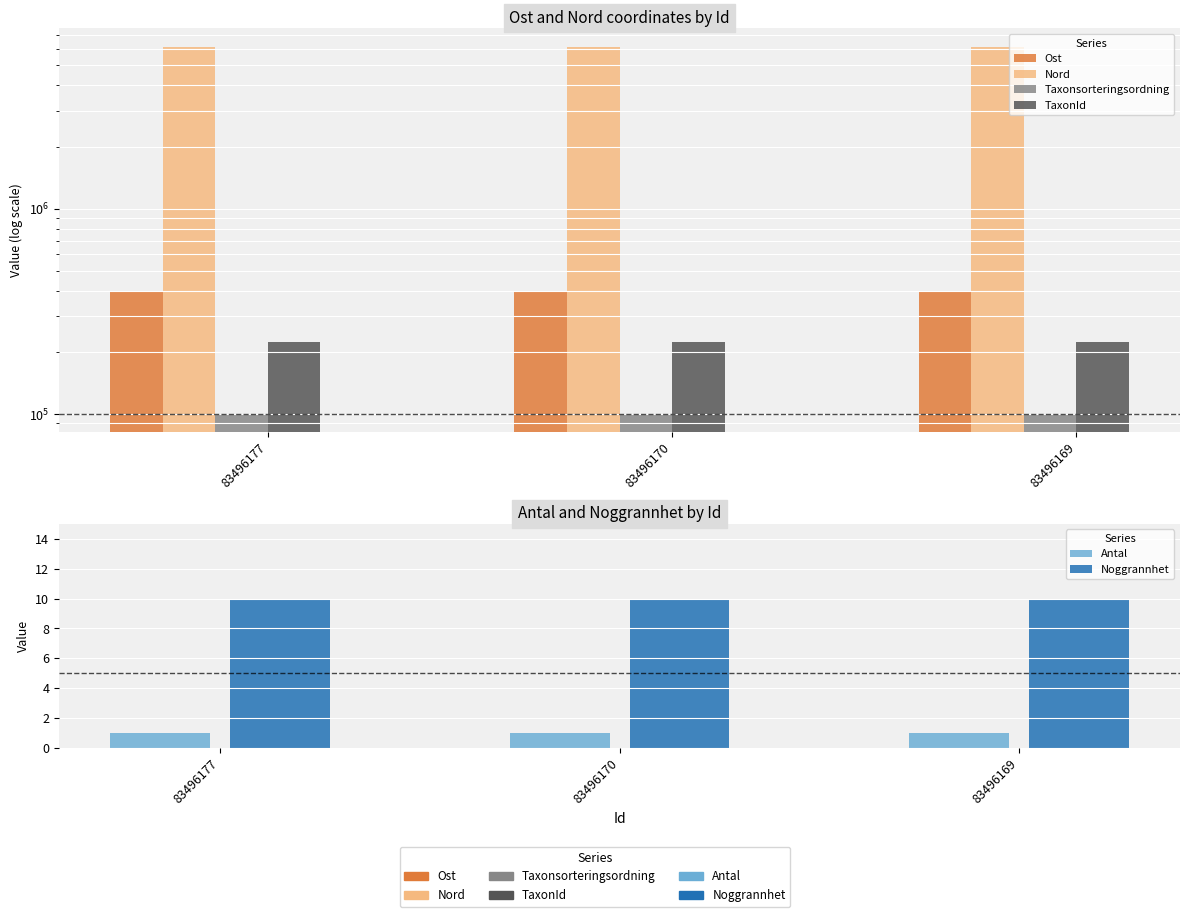

Rank the categories by Nord value from highest to lowest.

83496170, 83496169, 83496177